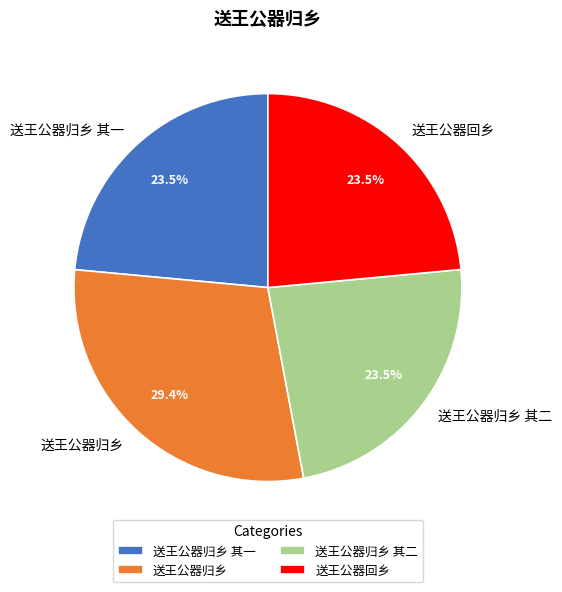

Does 送王公器归乡 其二 account for over 50% of the chart?

No